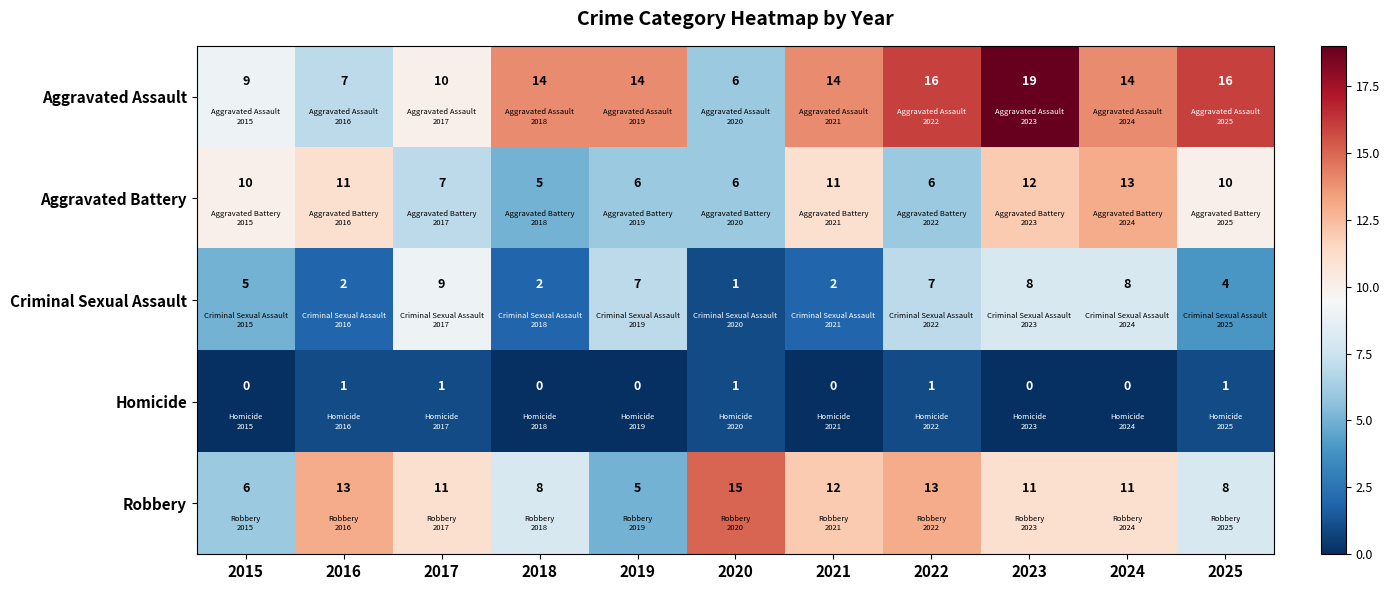

How many data points does each series have?

11